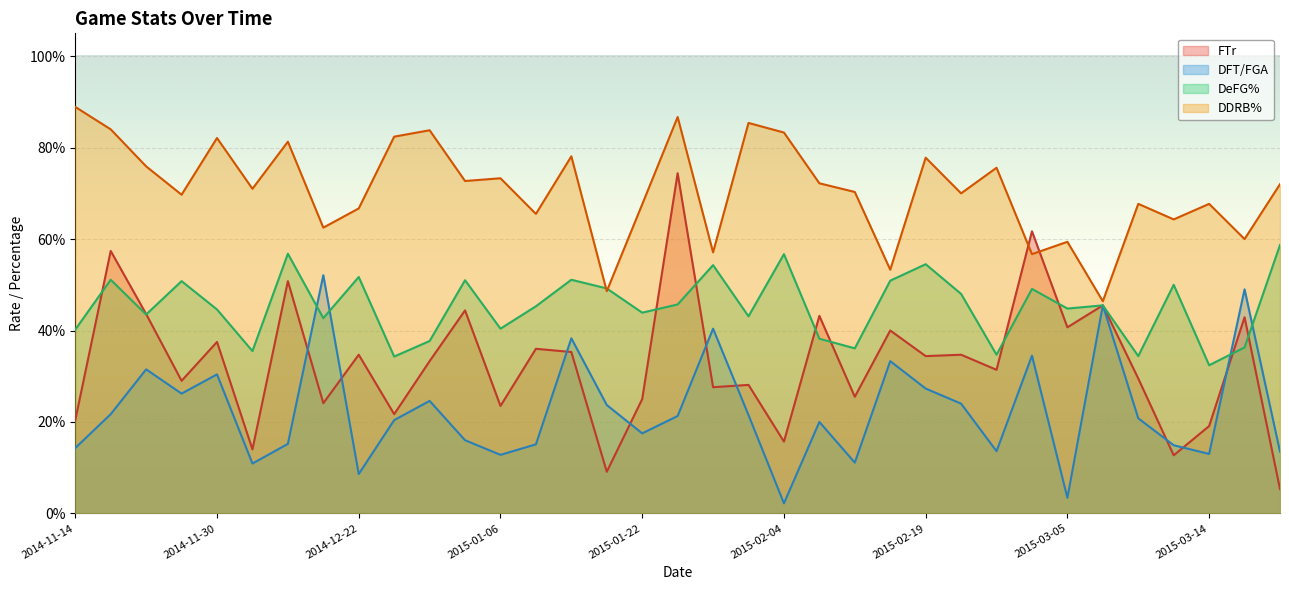

At which category does the chart reach its peak across all series?

2014-11-14